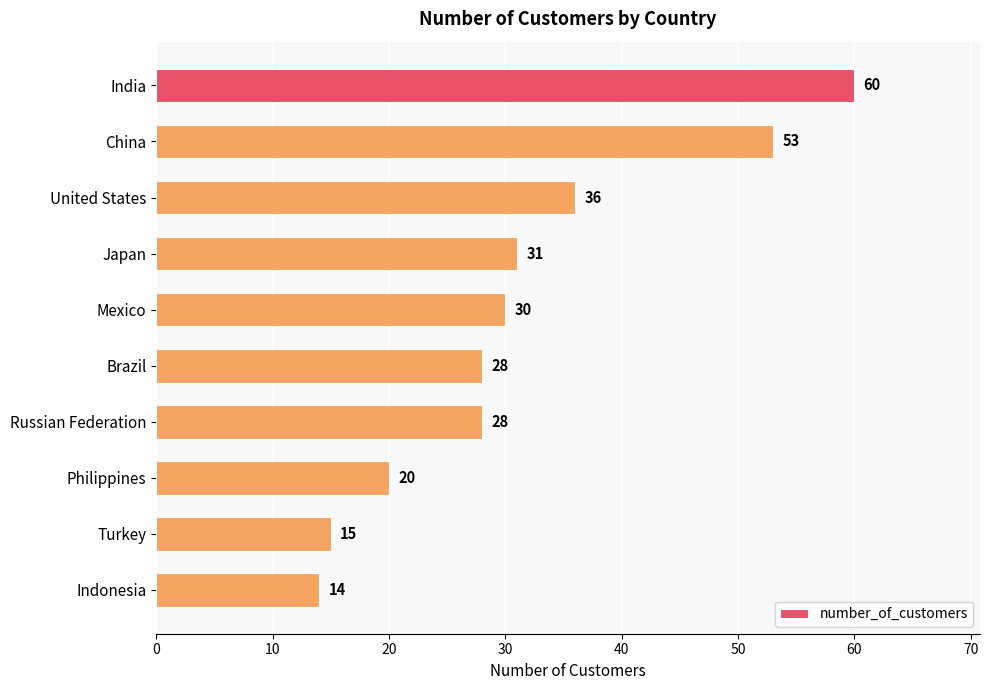

Where is the data nearest to the value 37?

United States